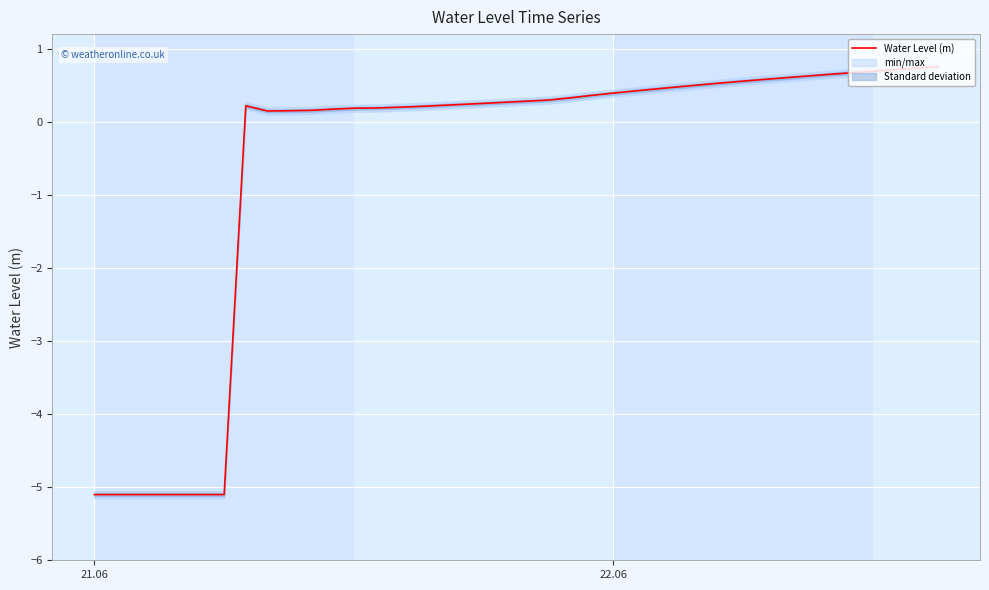

What is the maximum value for Water Level (m)?

0.8